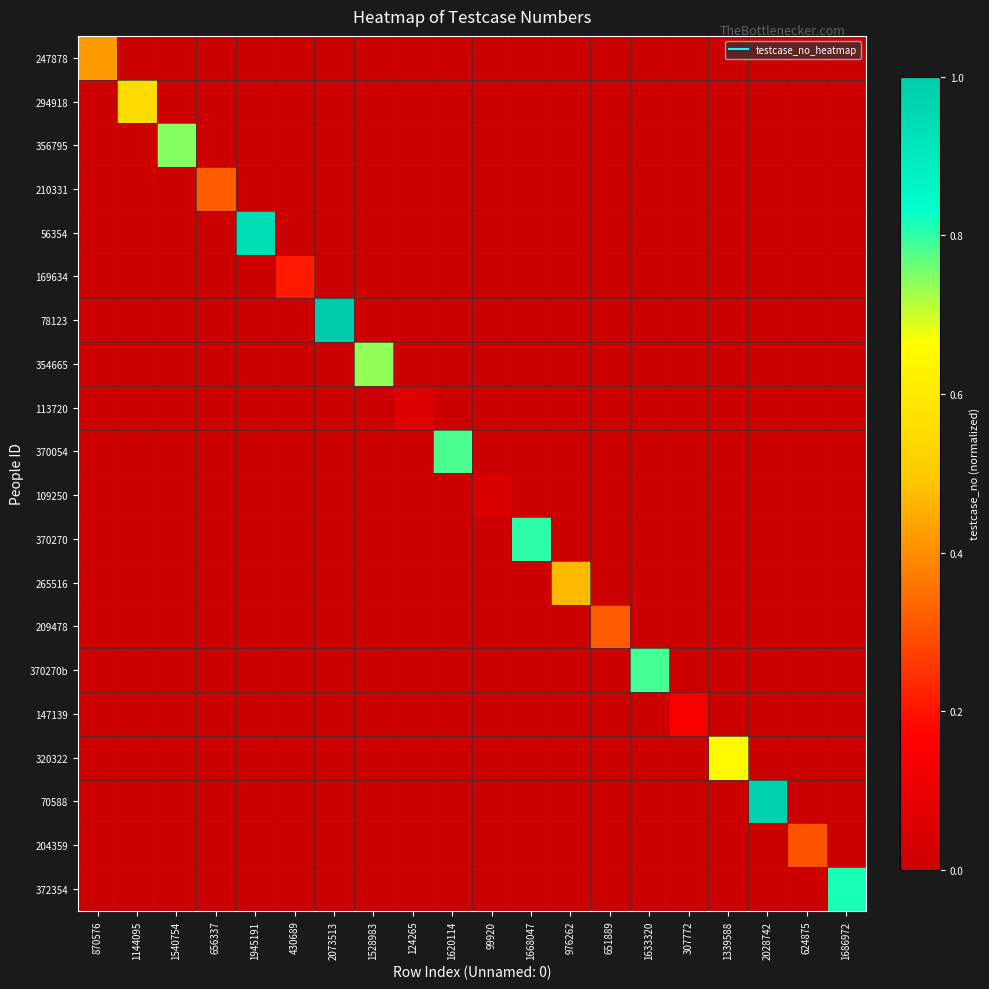

Between 99920 and 1633320, which is larger?

99920